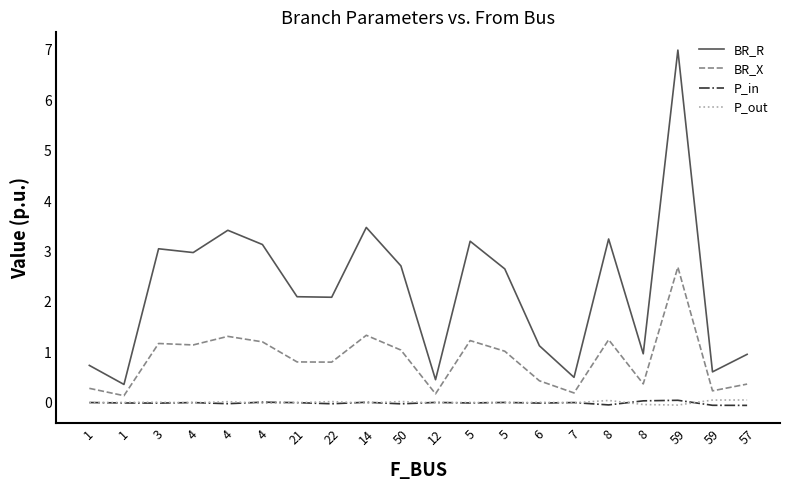

What are all the series names shown in the legend?

BR_R, BR_X, P_in, P_out